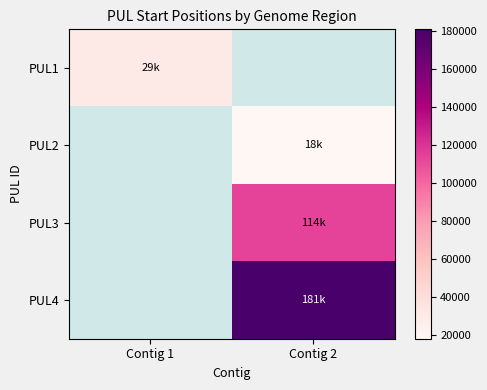

Which category has the highest value across all series?

Contig 2